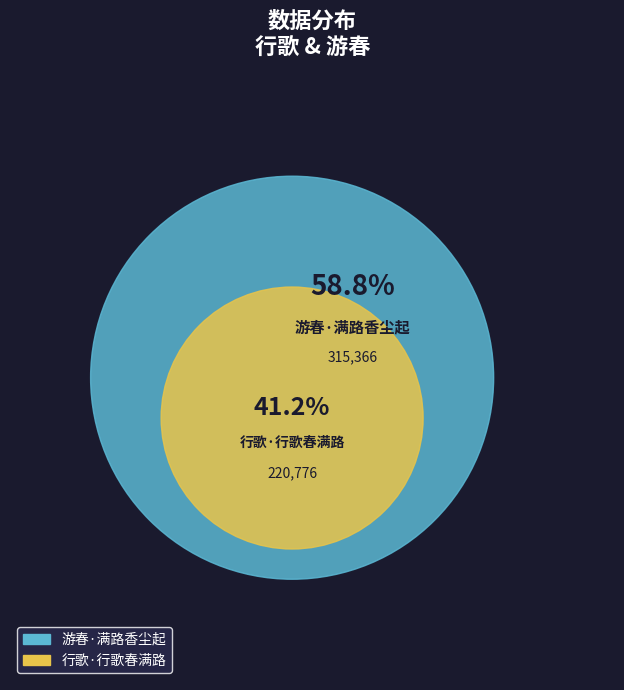

Count the number of slices in the pie.

2